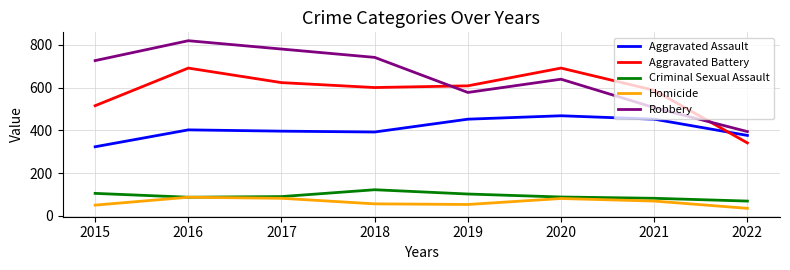

The Homicide series shows 21 at 2017. True or false?

False